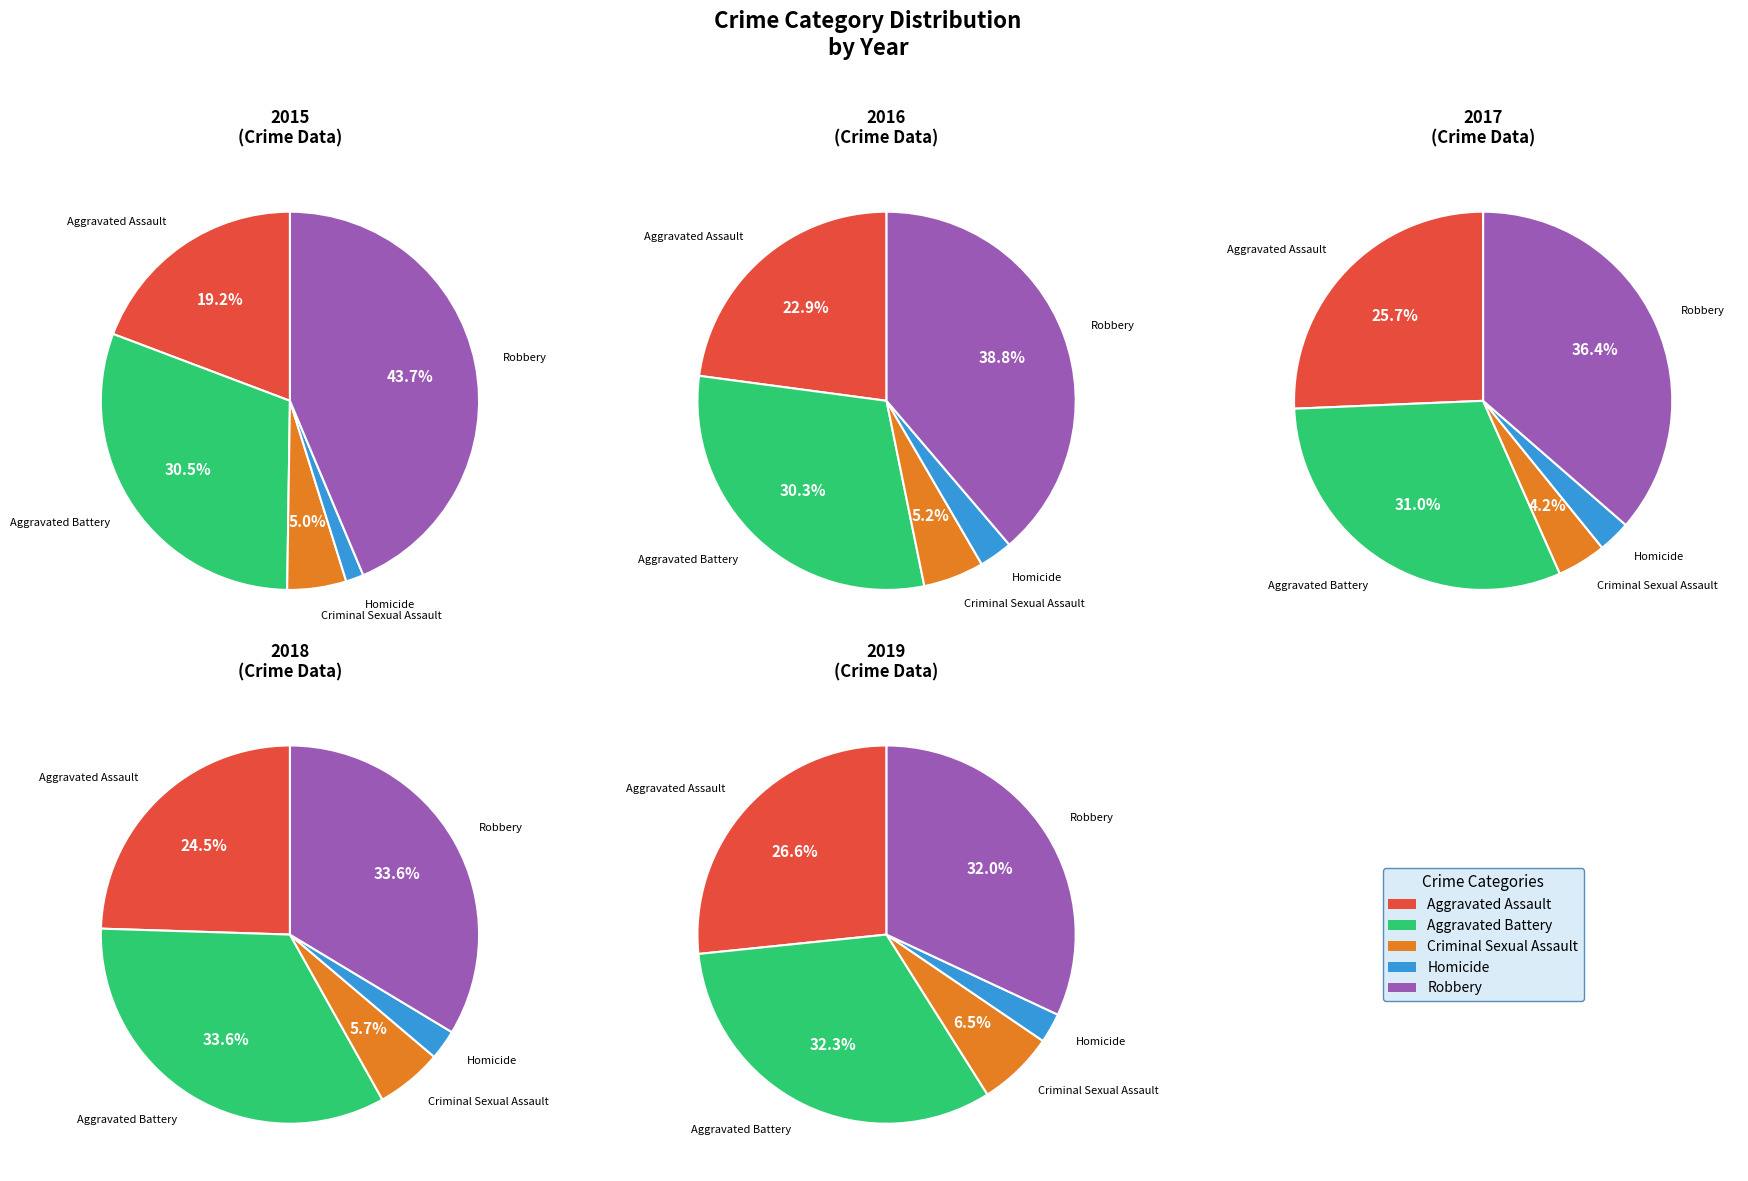

To the nearest percent, what percentage of the pie is Robbery?

34%